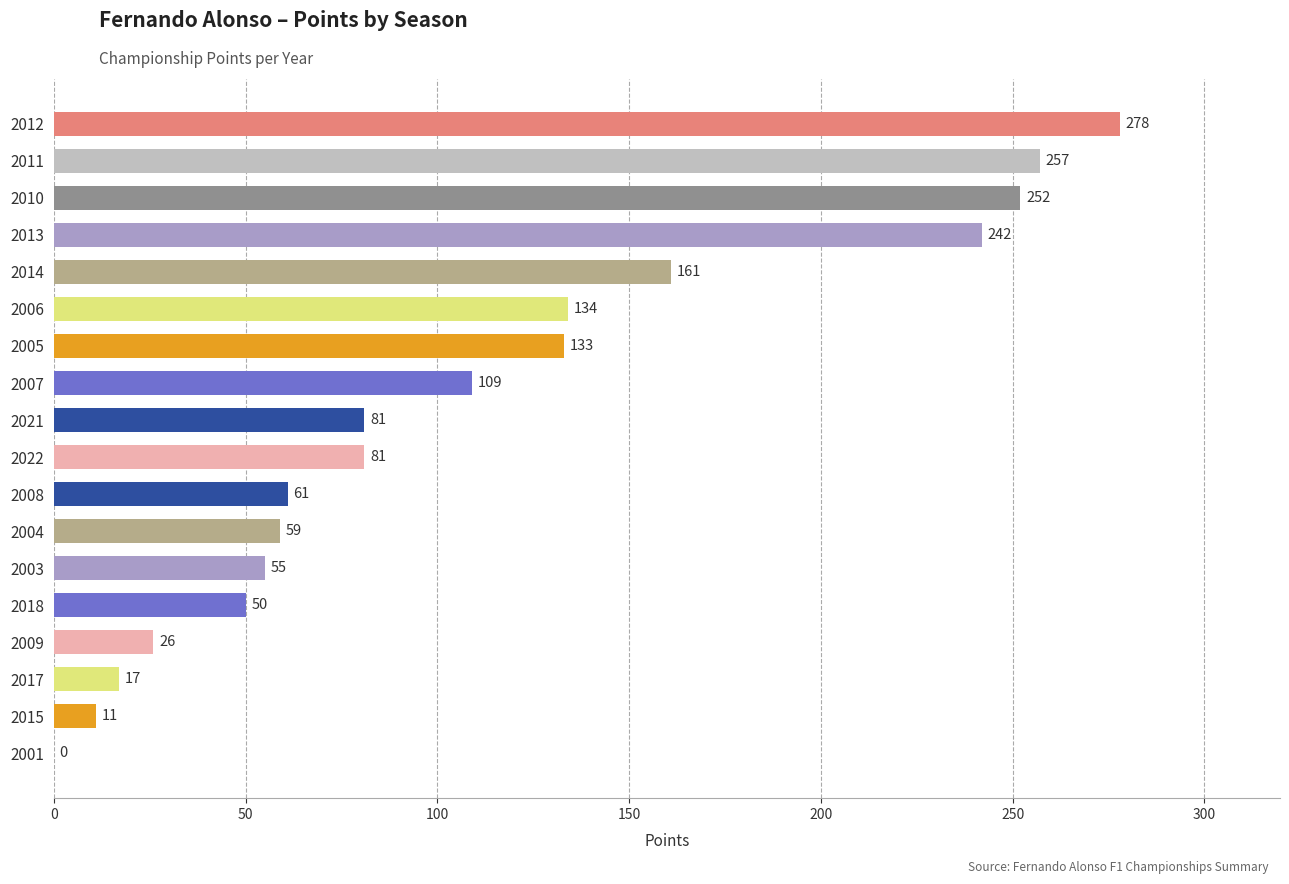

How many distinct data groups are displayed?

1